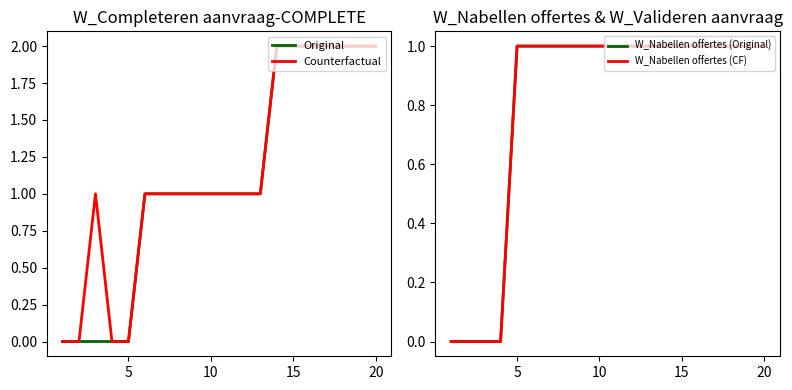

Is the value of Original at 10 greater than the value of Counterfactual at 20?

No